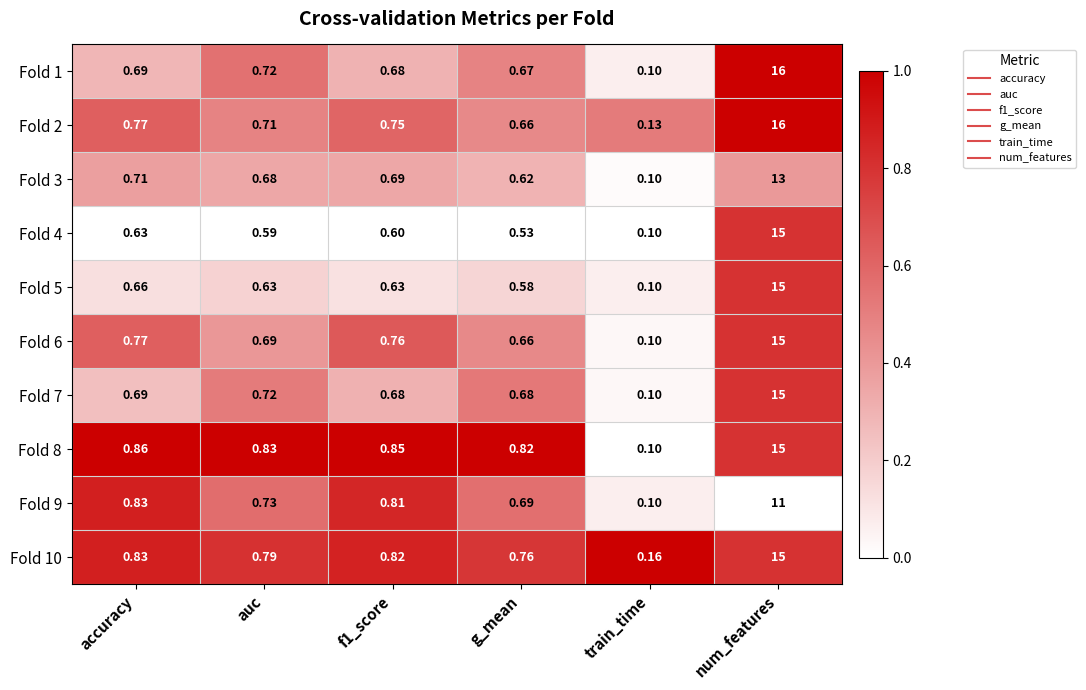

At which category is the sum across all series the highest?

num_features